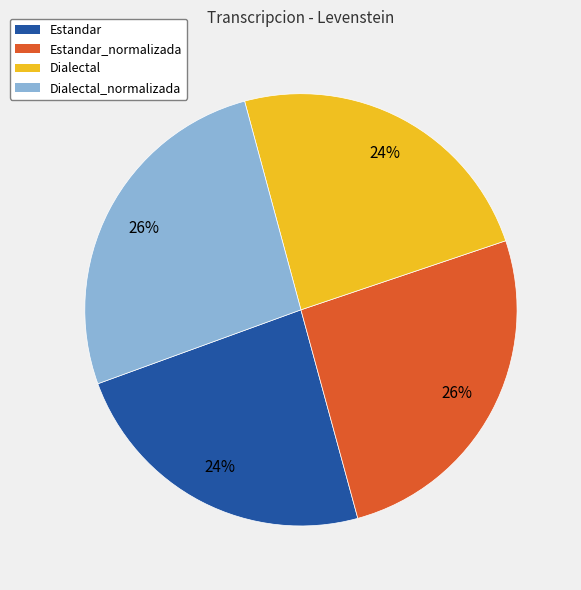

Between Dialectal_normalizada and Estandar, which is larger?

Dialectal_normalizada